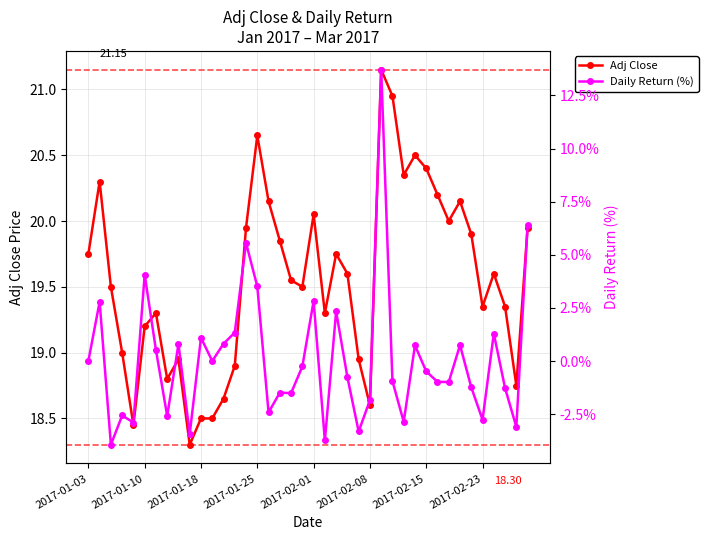

How many interior local peaks does the Daily Return (%) series have?

13